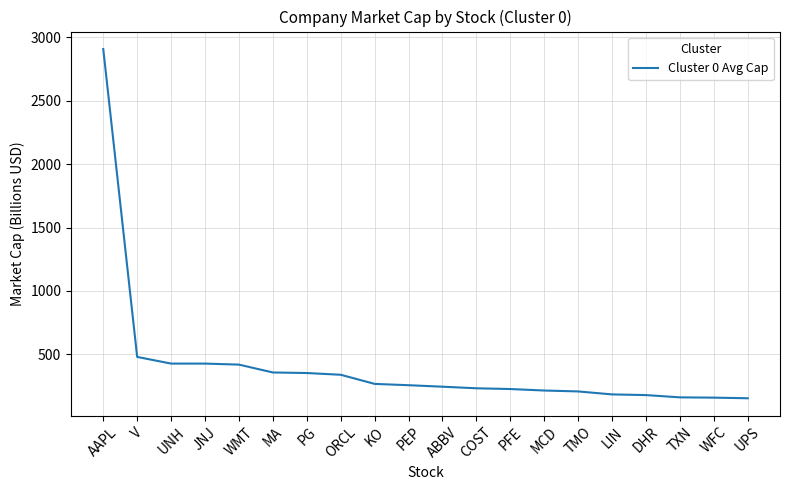

What is the ratio of the value at TXN to the value at TMO?

0.8